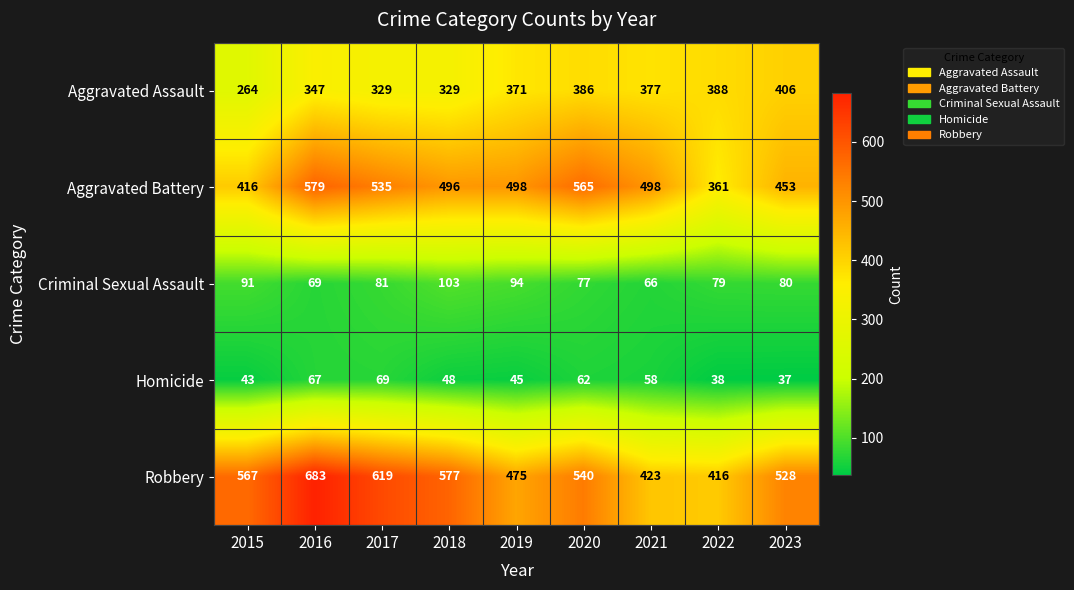

At which category is the sum across all series the highest?

2016